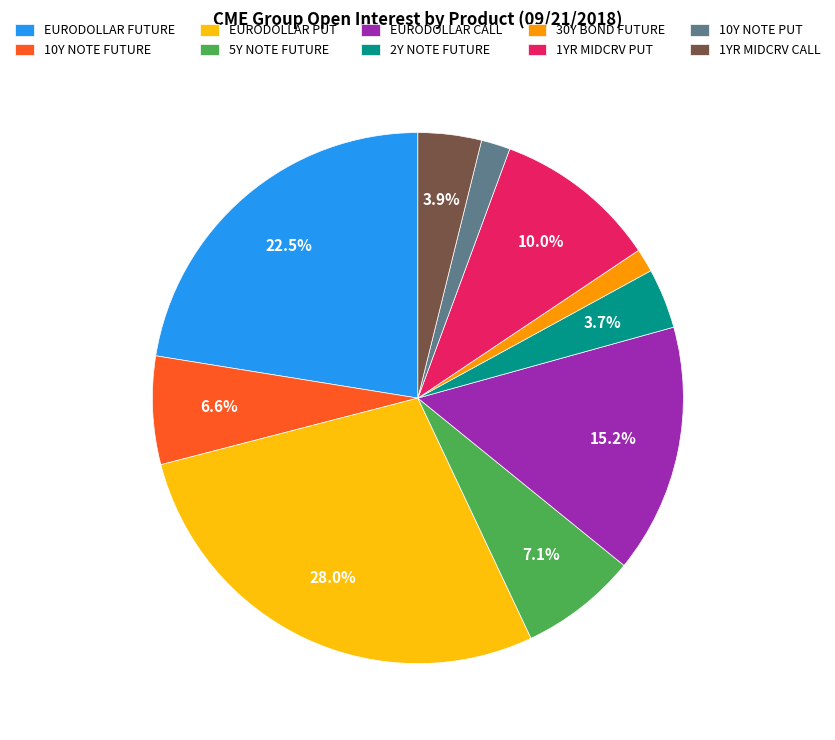

Combined, do 1YR MIDCRV CALL and EURODOLLAR PUT account for over 50%?

No